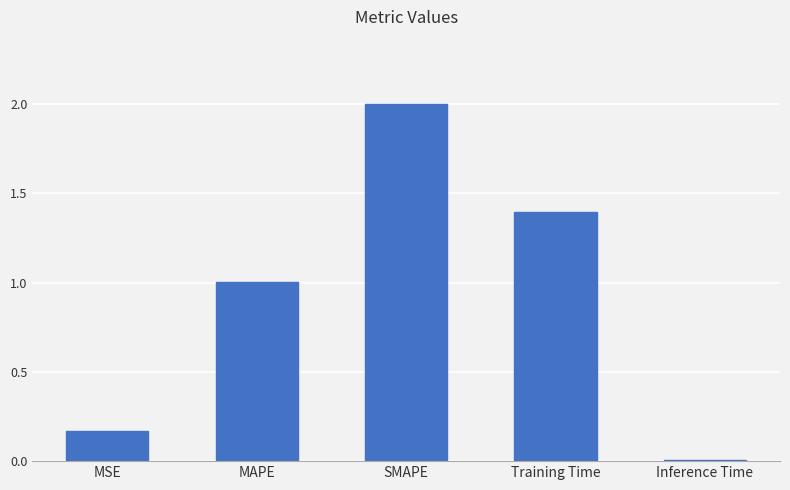

Which category has the lowest value across all series?

Inference Time